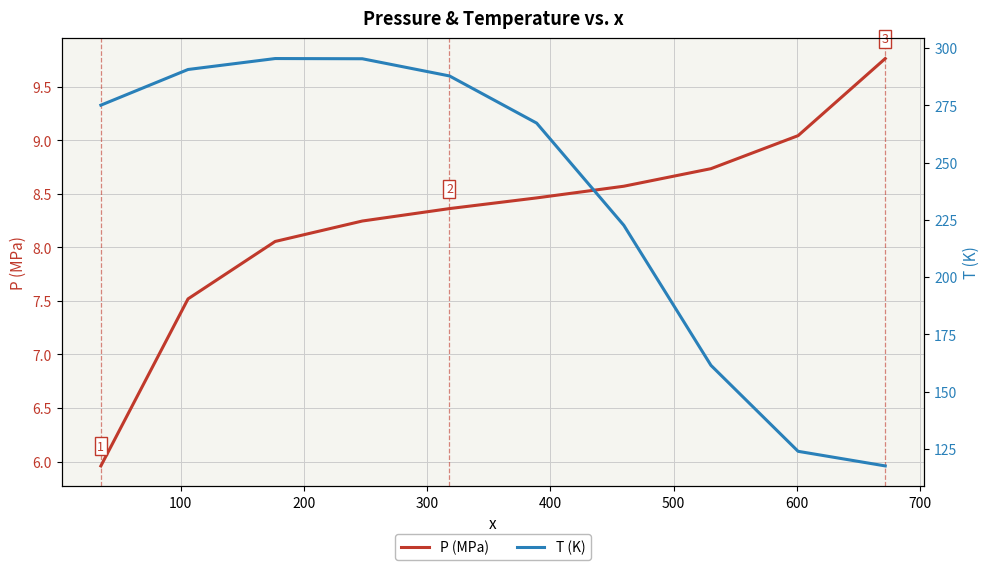

Is it true that T (K) equals 211.2 at 800?

False